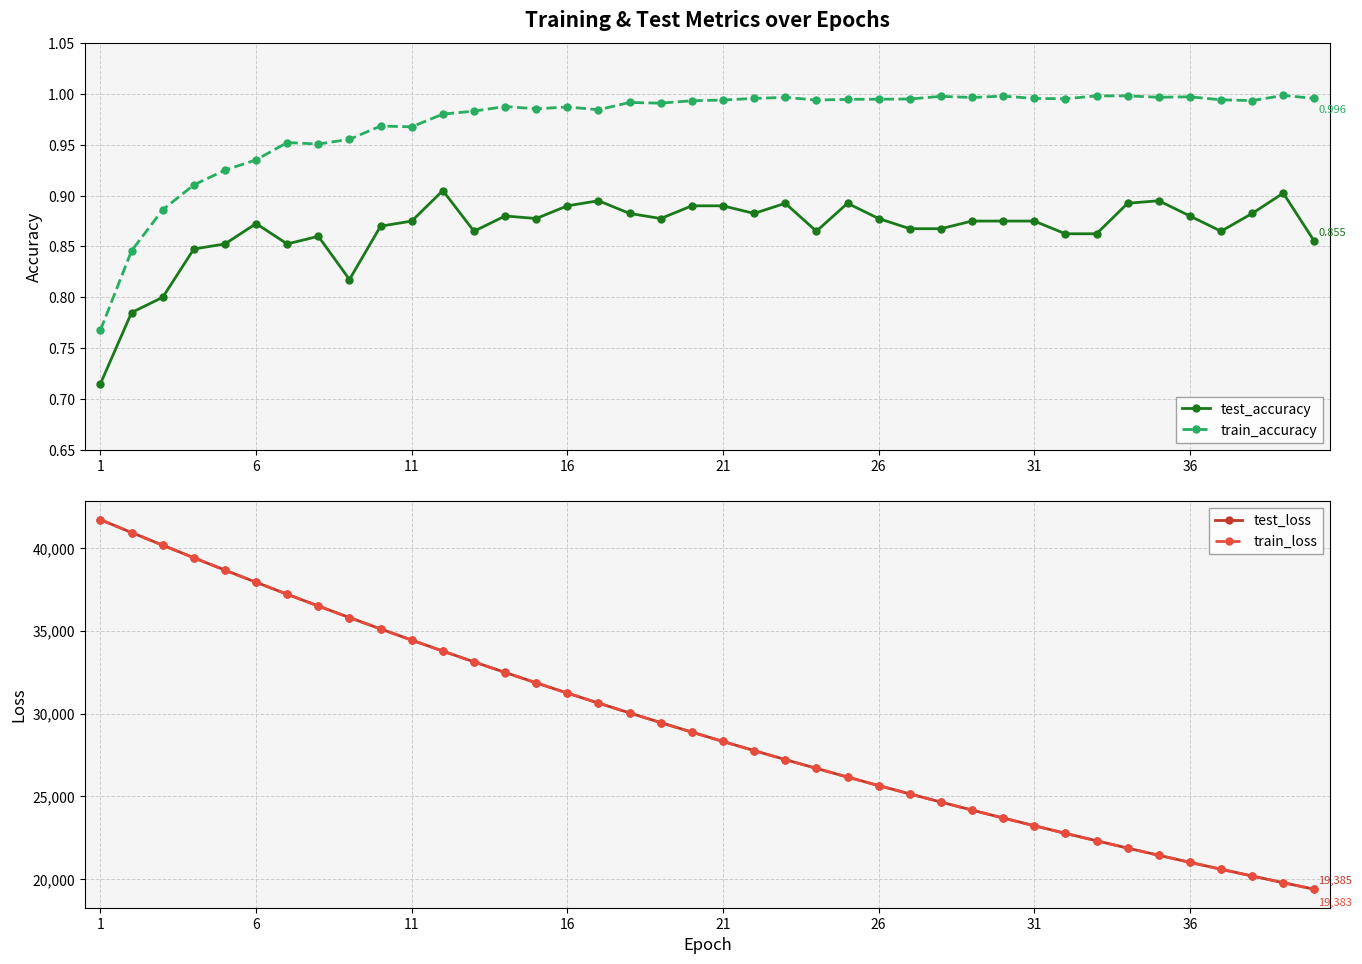

At which category is the sum across all series the highest?

1